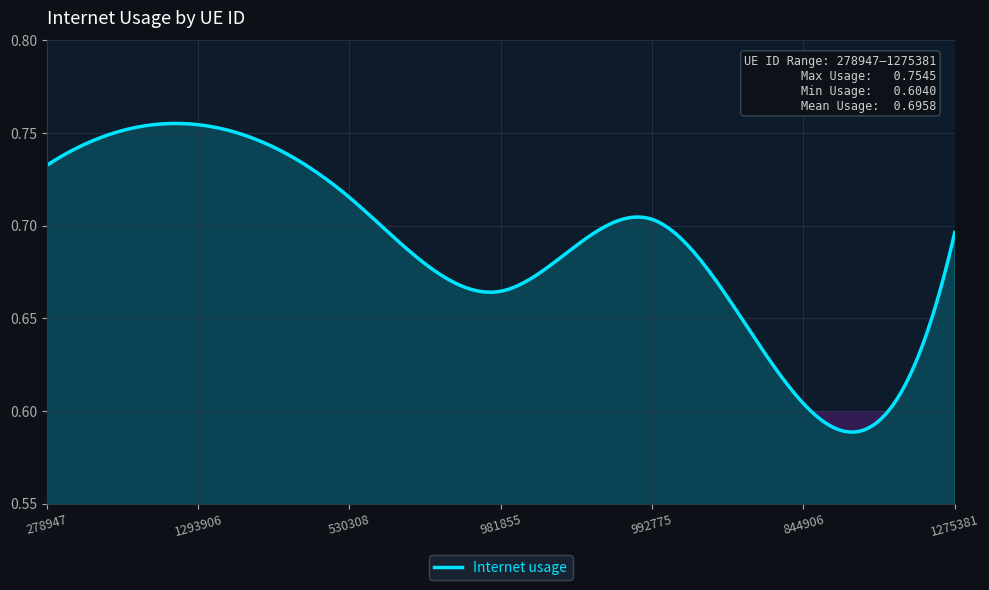

What is the greatest value displayed?

0.8